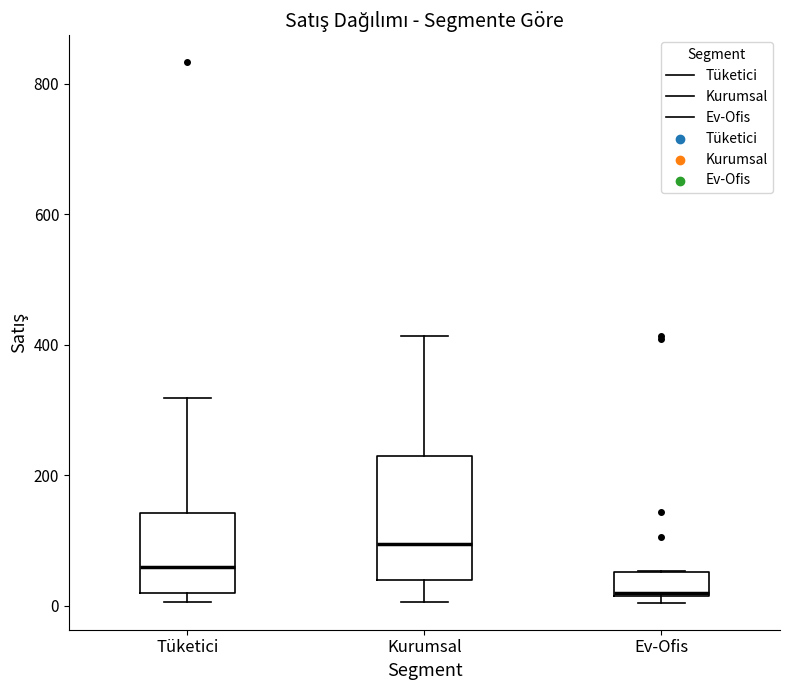

Where is the lower edge of the box for Ev-Ofis on the y-axis? The values are not printed on the chart, so give them approximately, as read against the axis.

20